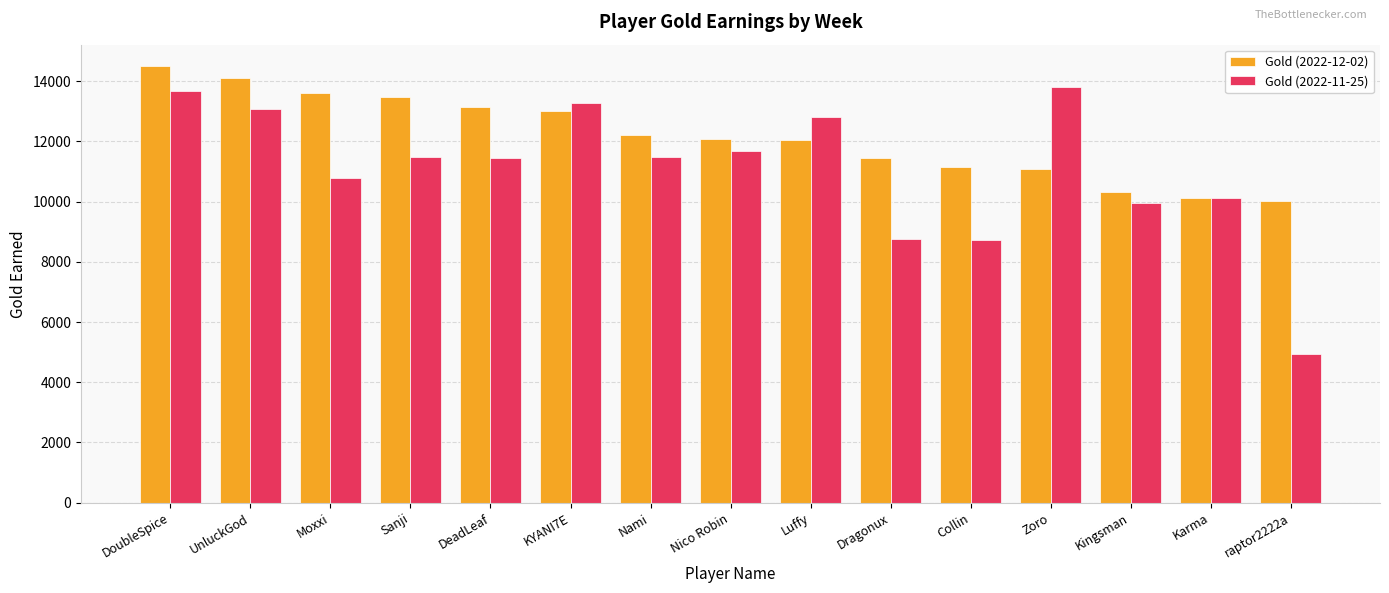

What are all the series names shown in the legend?

Gold (2022-12-02), Gold (2022-11-25)